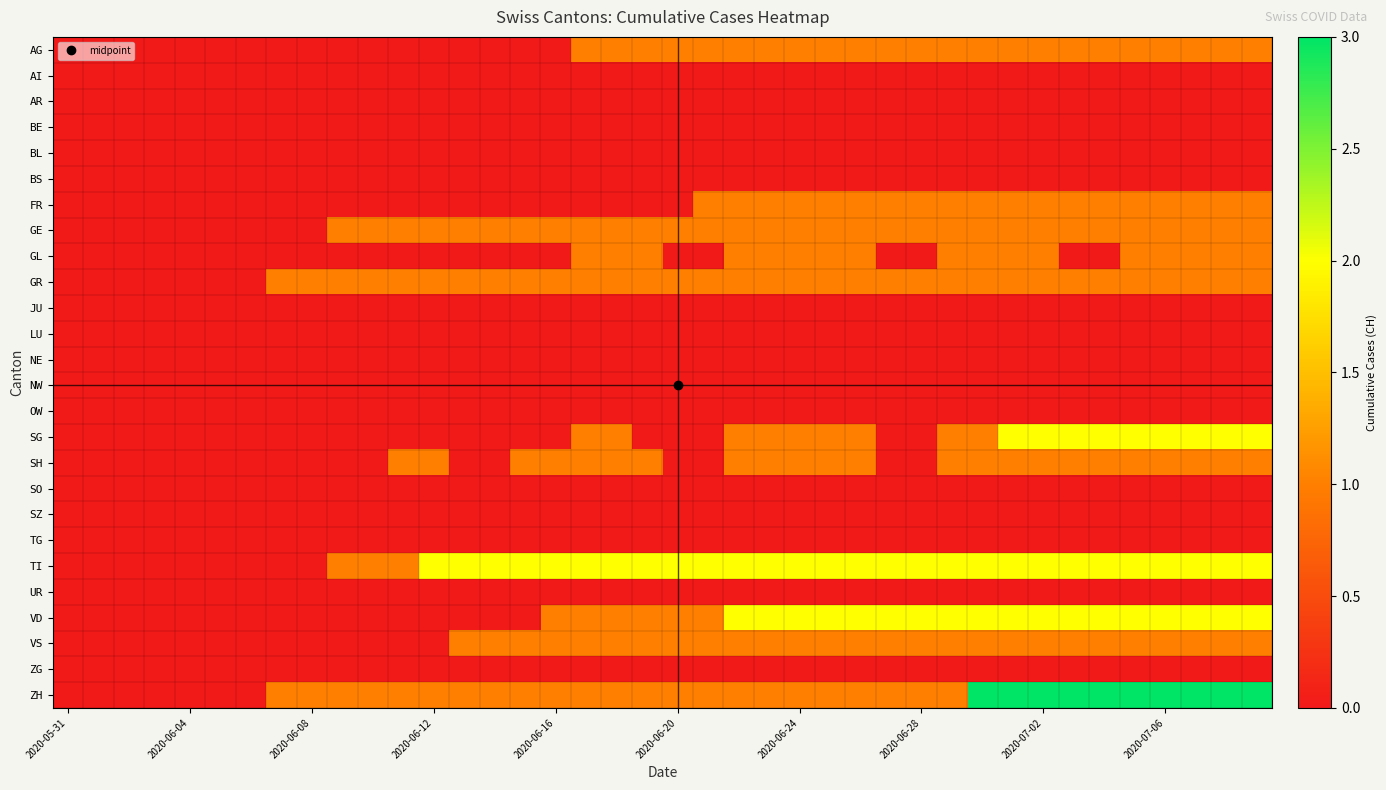

At how many categories does at least one series exceed 2?

10